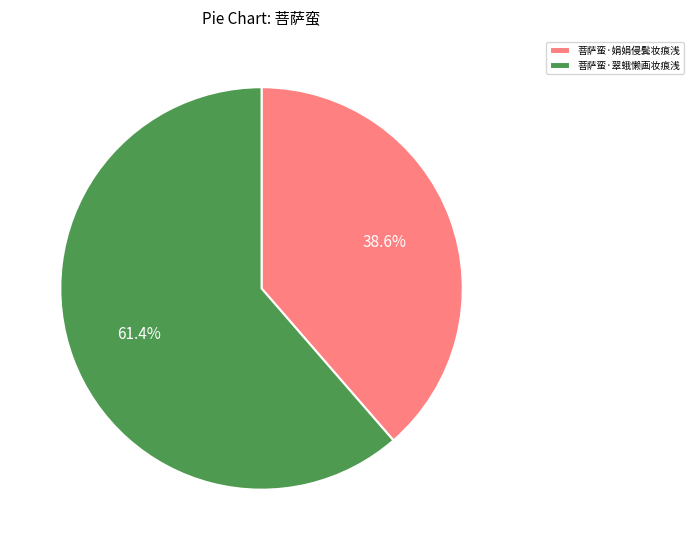

How much of the chart is everything except 菩萨蛮·翠蛾懒画妆痕浅?

38.6%